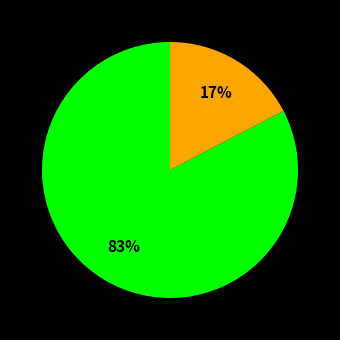

Is there any slice that represents more than half of the pie?

Yes